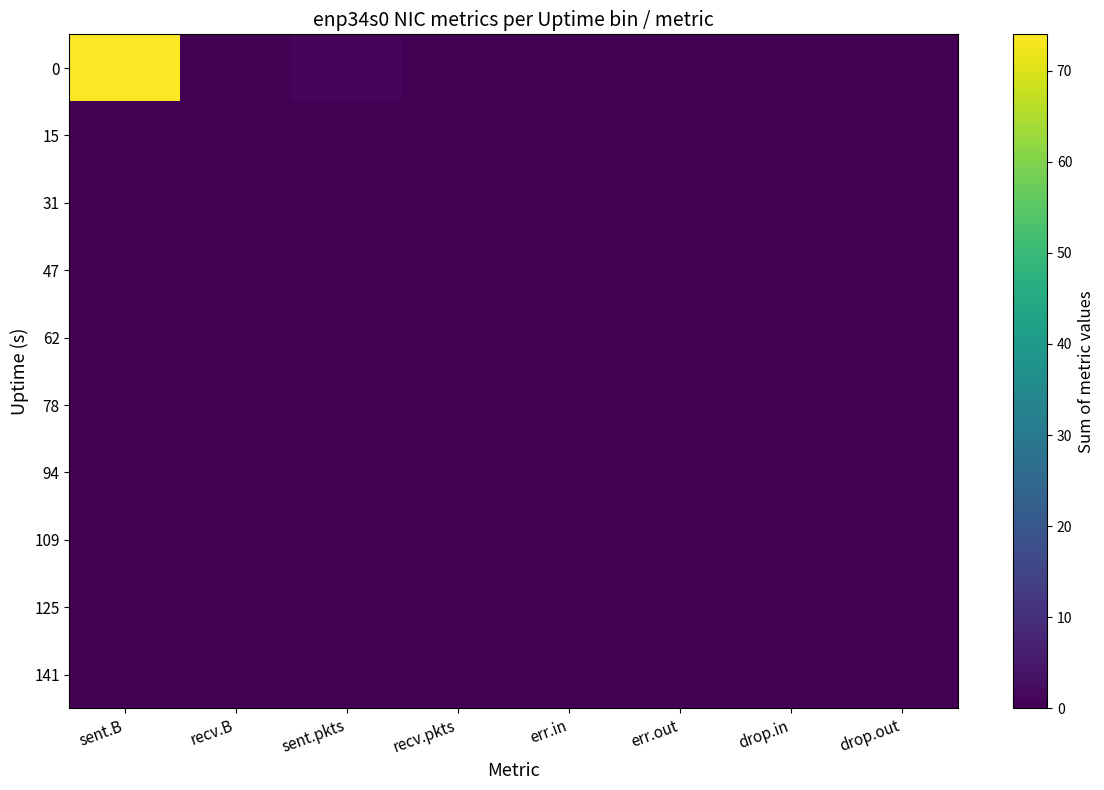

Reading left to right, what are all the values shown in this chart?

0: sent.B=74	recv.B=0	sent.pkts=1	recv.pkts=0	err.in=0	err.out=0	drop.in=0	drop.out=0
15: sent.B=0	recv.B=0	sent.pkts=0	recv.pkts=0	err.in=0	err.out=0	drop.in=0	drop.out=0
31: sent.B=0	recv.B=0	sent.pkts=0	recv.pkts=0	err.in=0	err.out=0	drop.in=0	drop.out=0
47: sent.B=0	recv.B=0	sent.pkts=0	recv.pkts=0	err.in=0	err.out=0	drop.in=0	drop.out=0
62: sent.B=0	recv.B=0	sent.pkts=0	recv.pkts=0	err.in=0	err.out=0	drop.in=0	drop.out=0
78: sent.B=0	recv.B=0	sent.pkts=0	recv.pkts=0	err.in=0	err.out=0	drop.in=0	drop.out=0
94: sent.B=0	recv.B=0	sent.pkts=0	recv.pkts=0	err.in=0	err.out=0	drop.in=0	drop.out=0
109: sent.B=0	recv.B=0	sent.pkts=0	recv.pkts=0	err.in=0	err.out=0	drop.in=0	drop.out=0
125: sent.B=0	recv.B=0	sent.pkts=0	recv.pkts=0	err.in=0	err.out=0	drop.in=0	drop.out=0
141: sent.B=0	recv.B=0	sent.pkts=0	recv.pkts=0	err.in=0	err.out=0	drop.in=0	drop.out=0